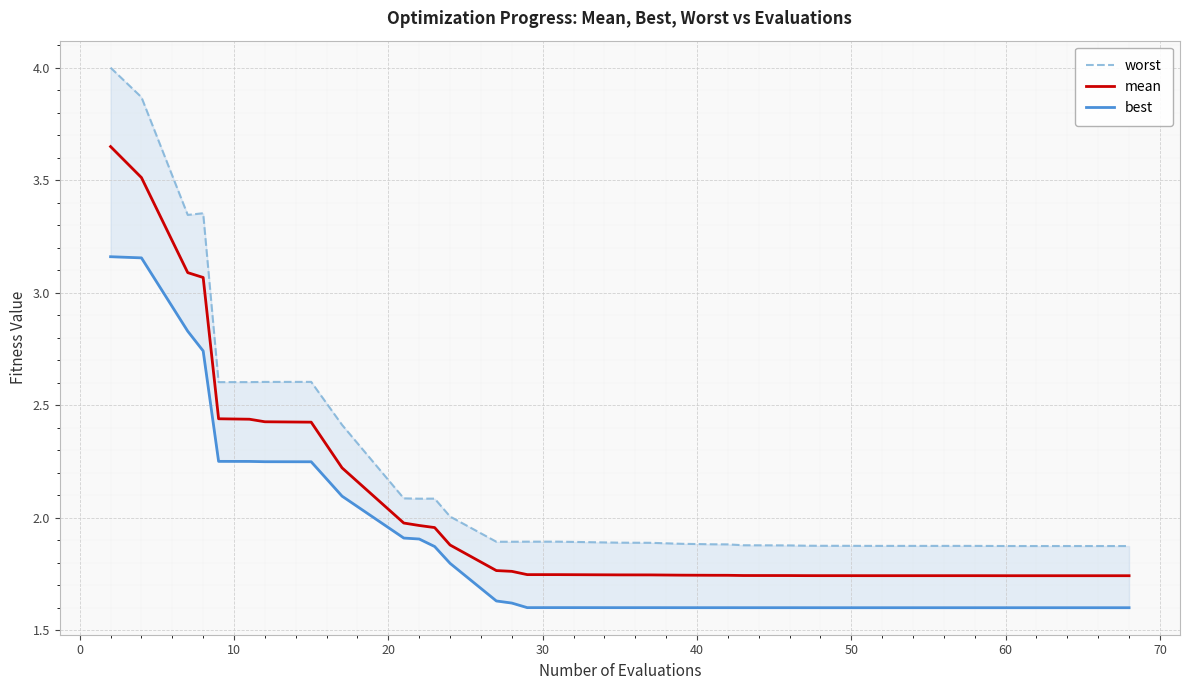

Which series has the largest total across all categories?

worst